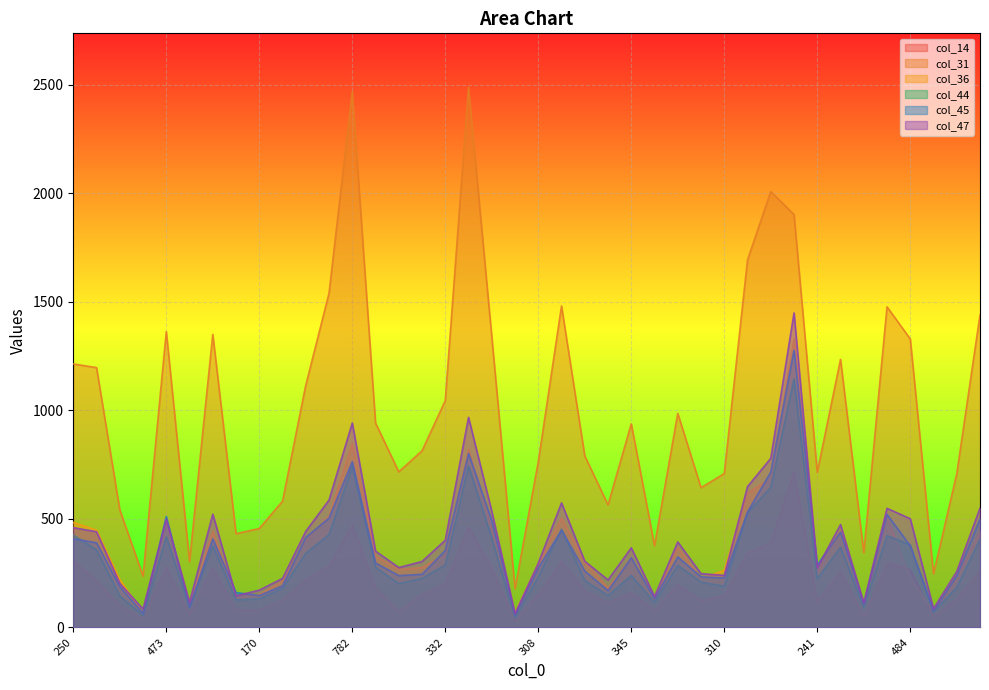

Which category has the lowest value in the col_31 series?

79